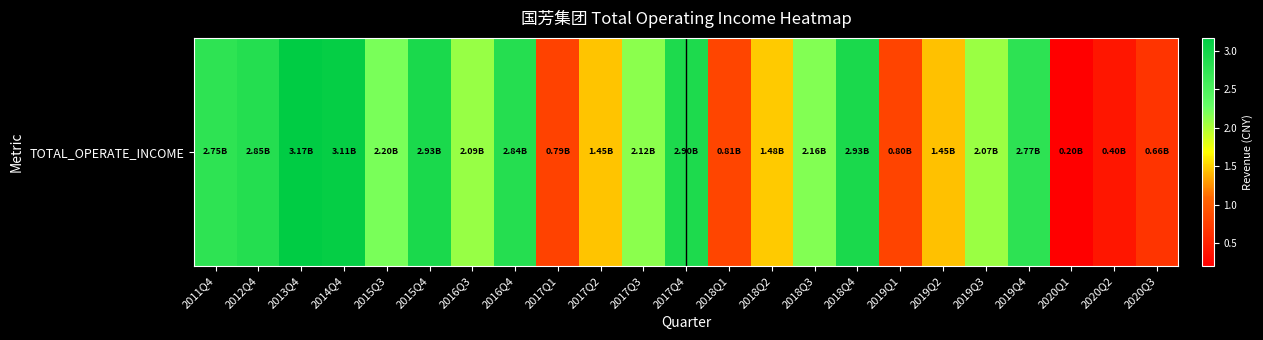

At which category does the chart reach its minimum across all series?

2020Q1